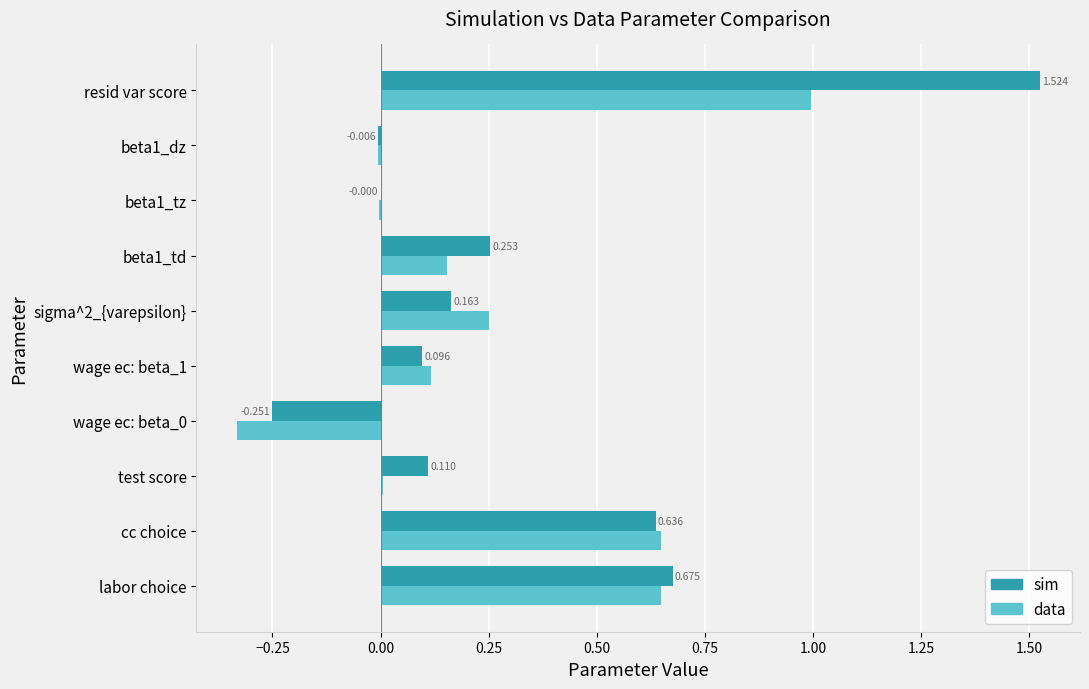

Which series has the largest total across all categories?

sim